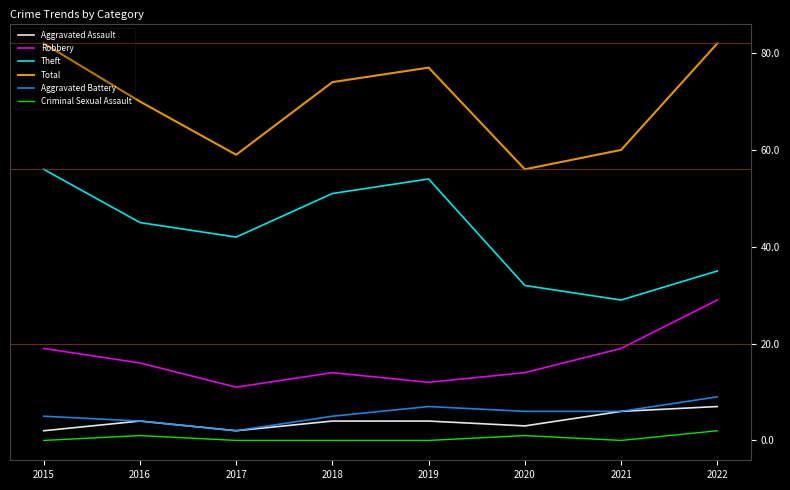

What is the maximum value shown in the chart?

82